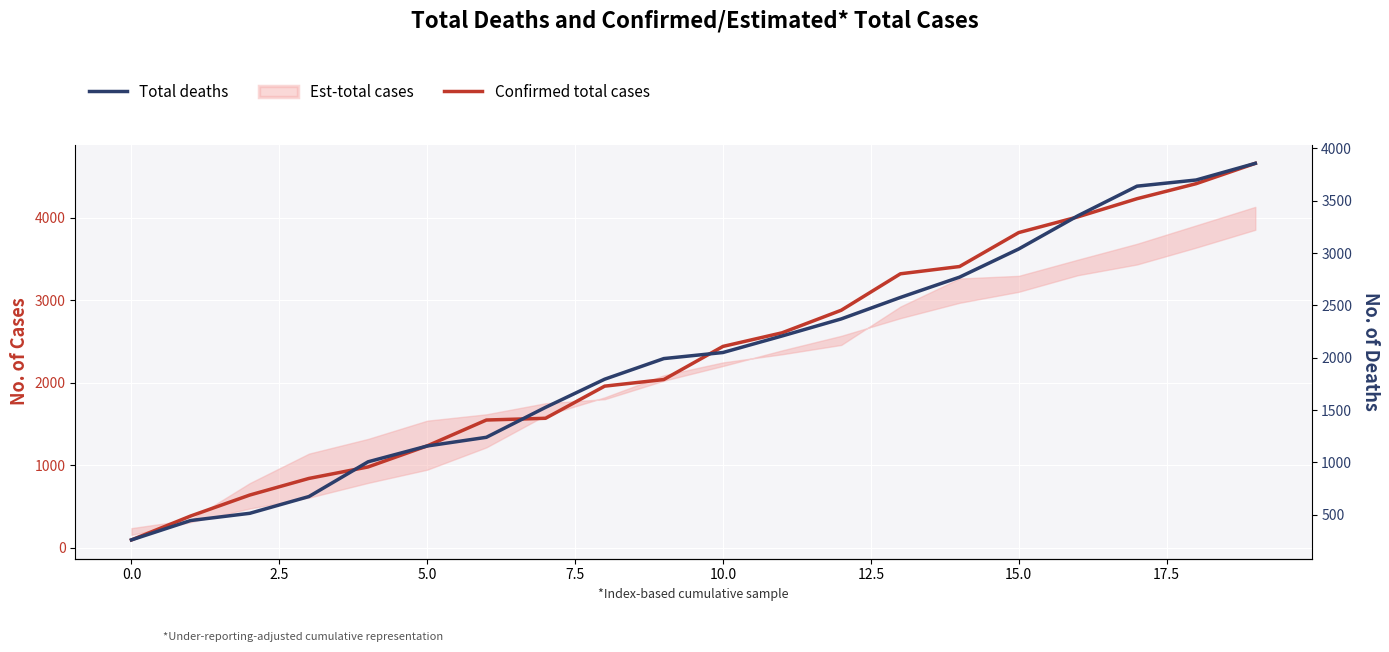

What is the greatest value displayed?

4656